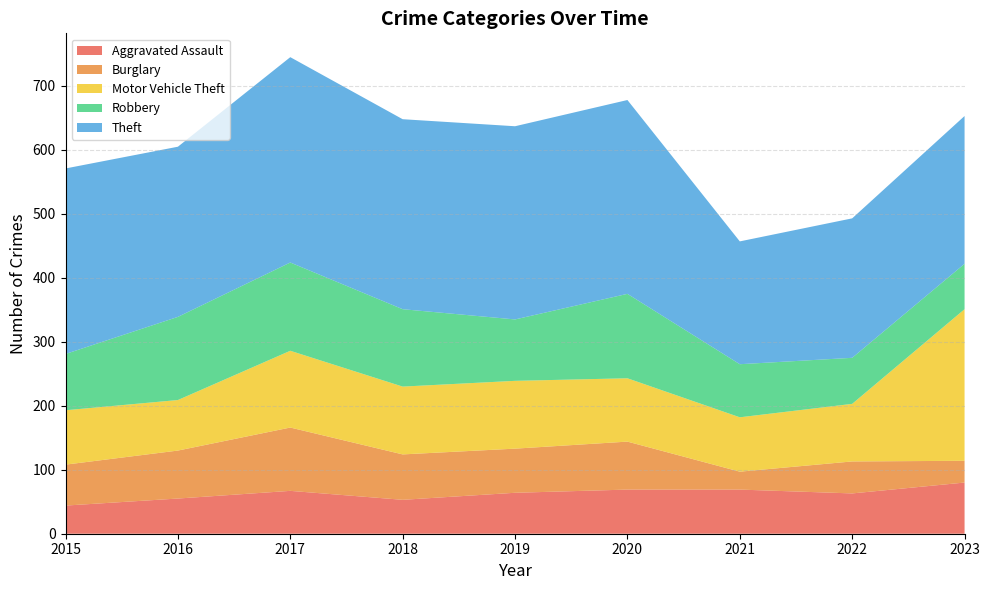

What is the value of the Burglary point at the 2nd from the left?

75